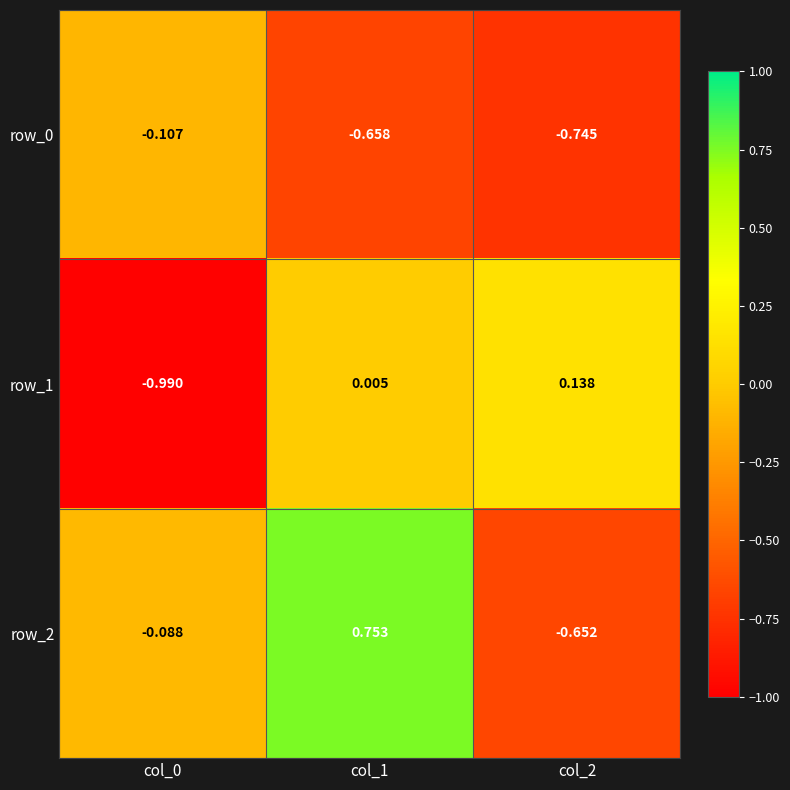

What is the difference between the maximum and minimum values in the row_1 series?

1.1